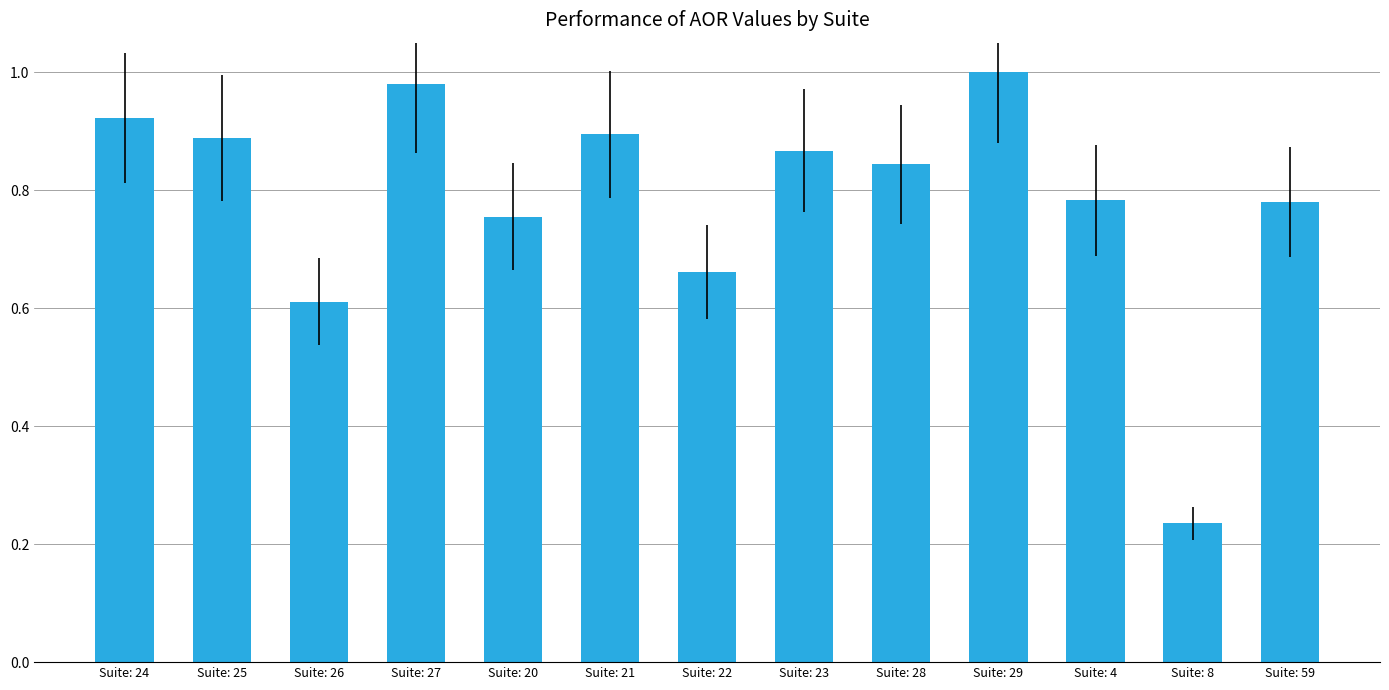

The value at Suite: 21 is 1.5. True or false?

False